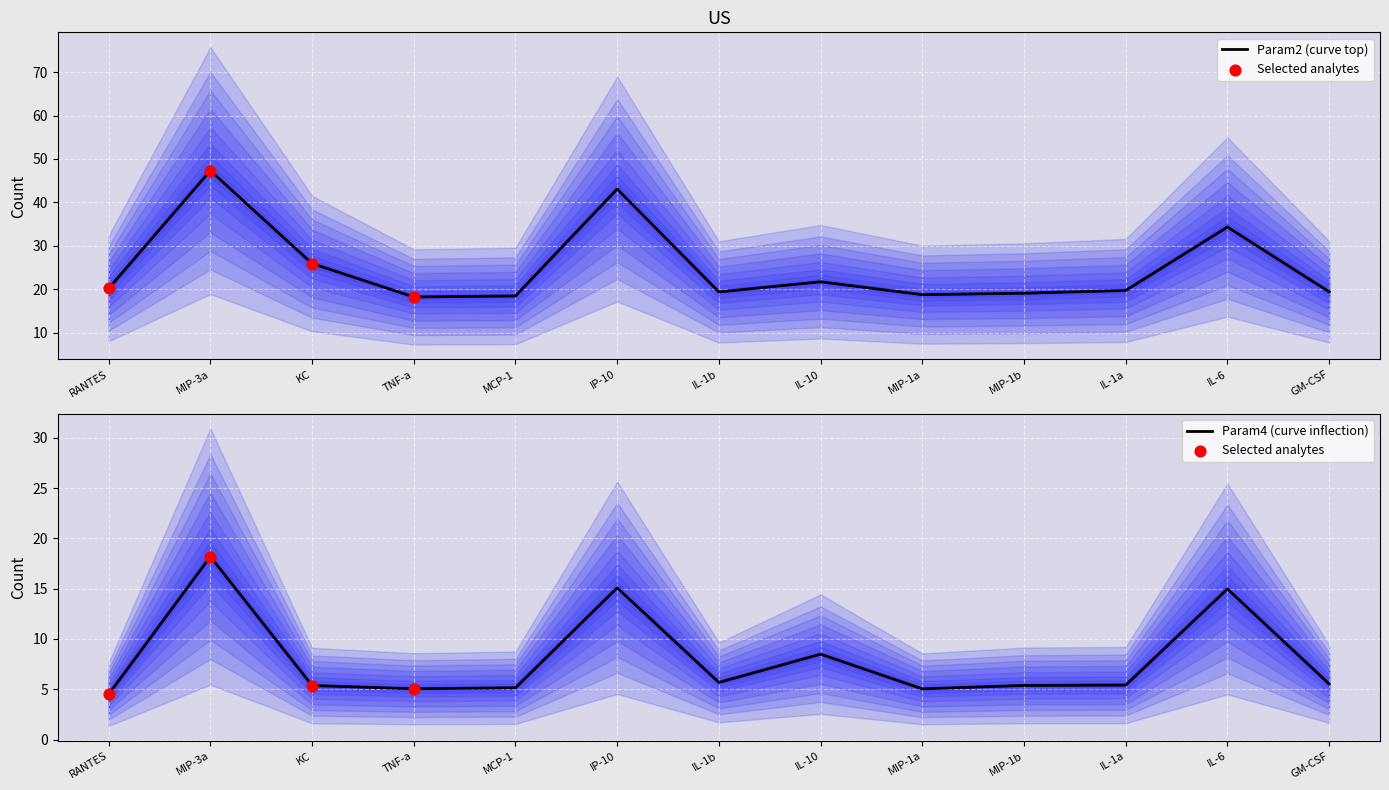

What is the total value across all series at MIP-3a?

65.5